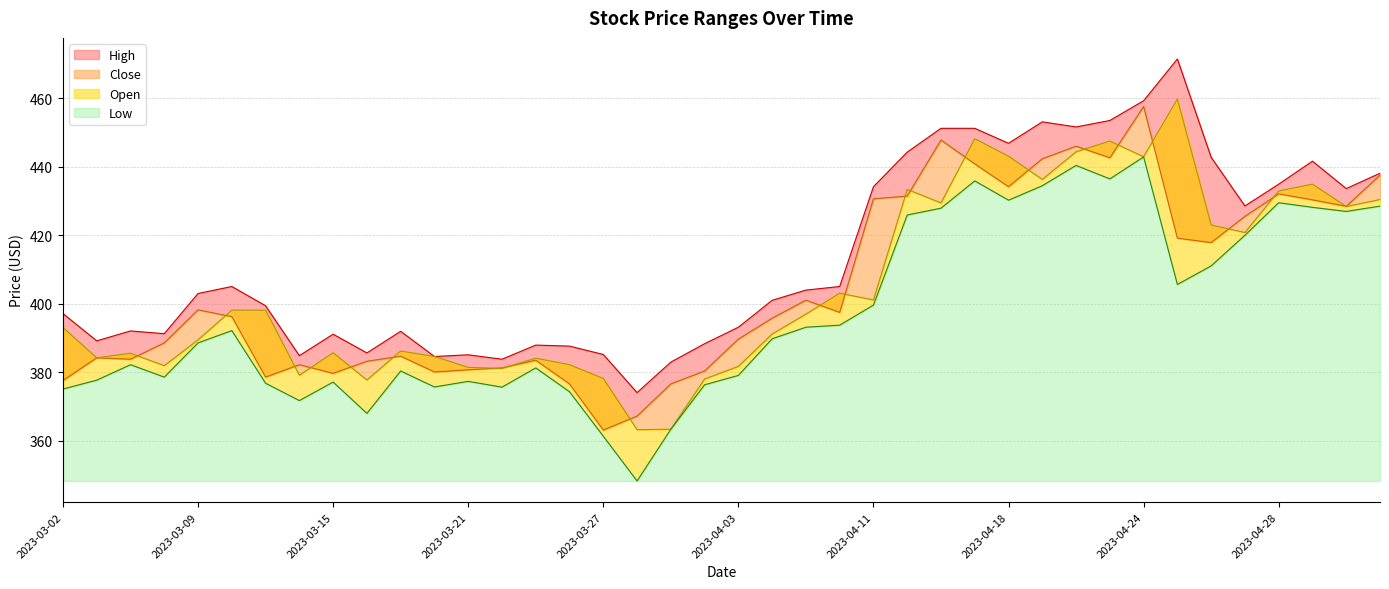

What are all the series names shown in the legend?

High, Close, Open, Low